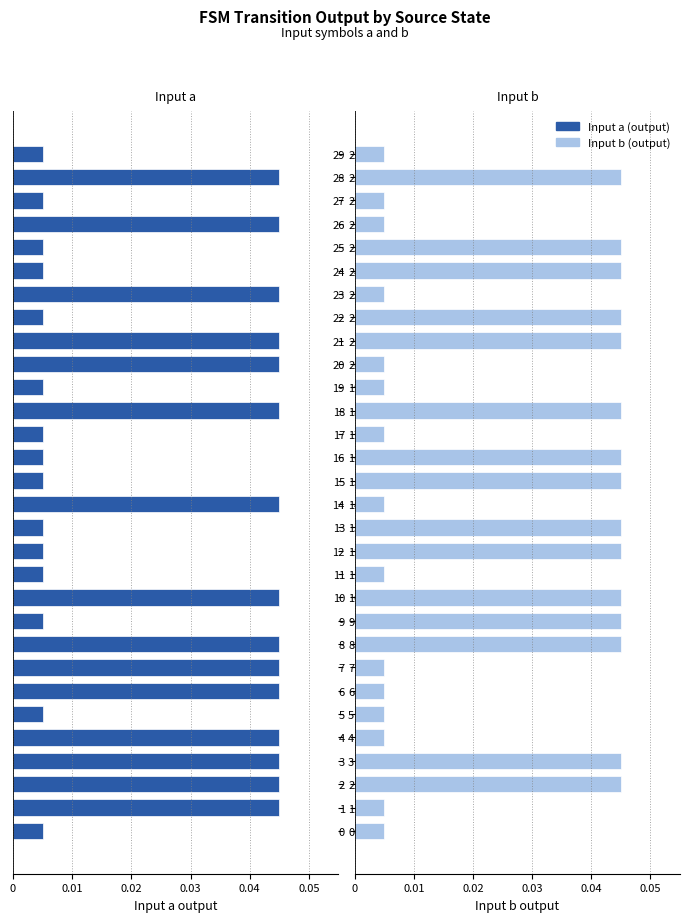

Does the chart contain any negative values?

Yes